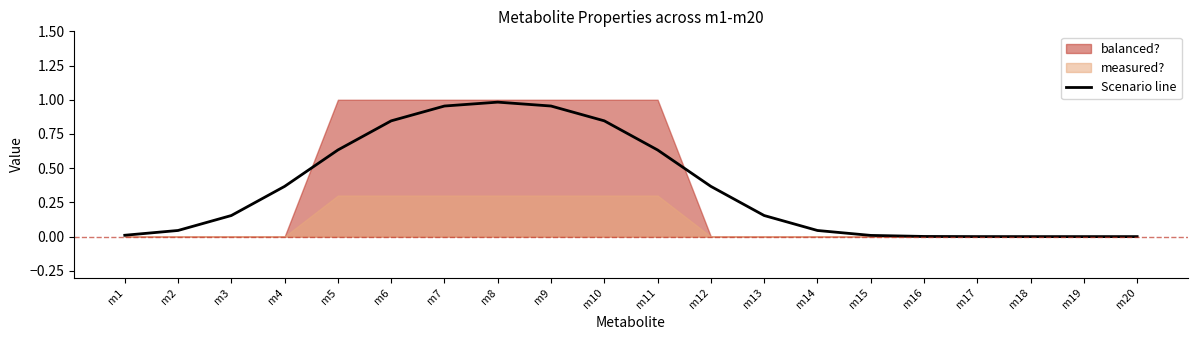

The value of Scenario line at m19 is -0.4. True or false?

False